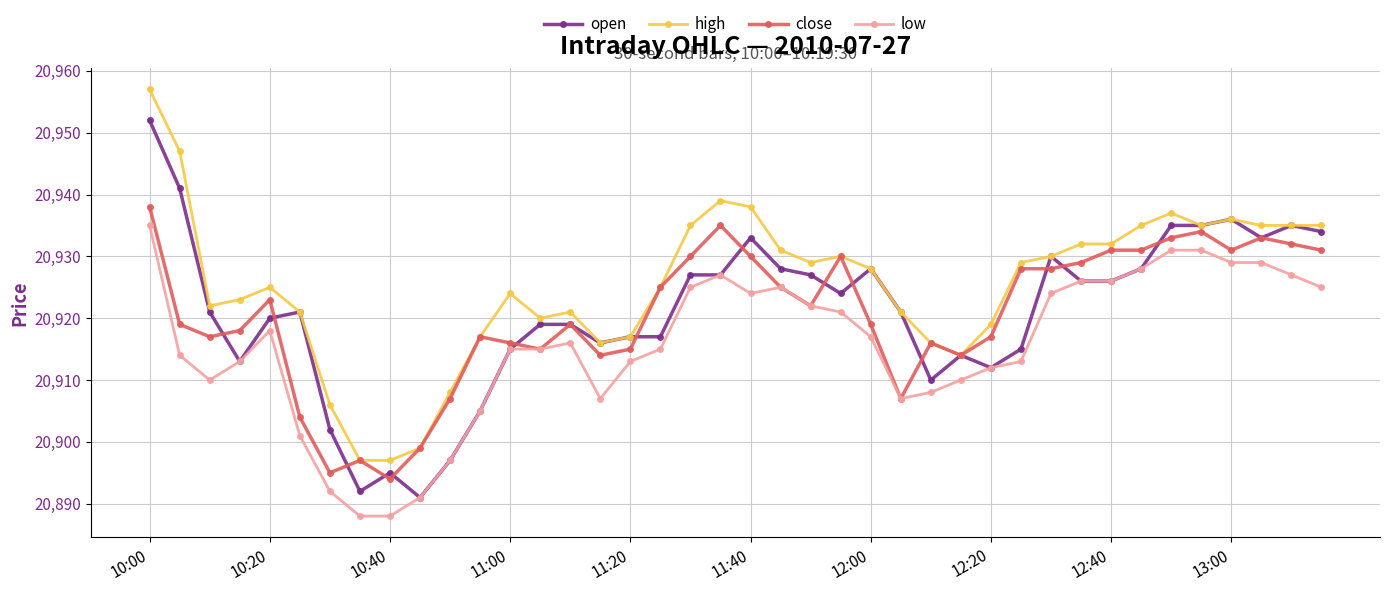

True or false: high has more than 2 interior local peaks.

True